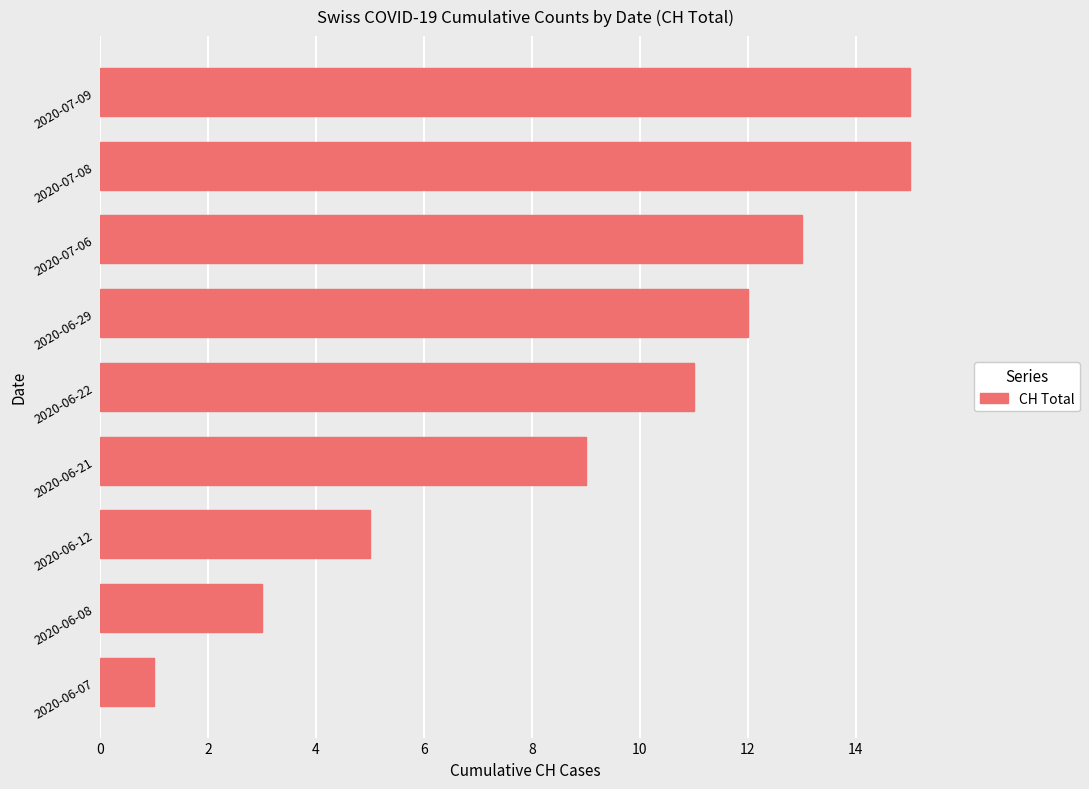

True or false: the data shows 15 at 2020-07-08.

True